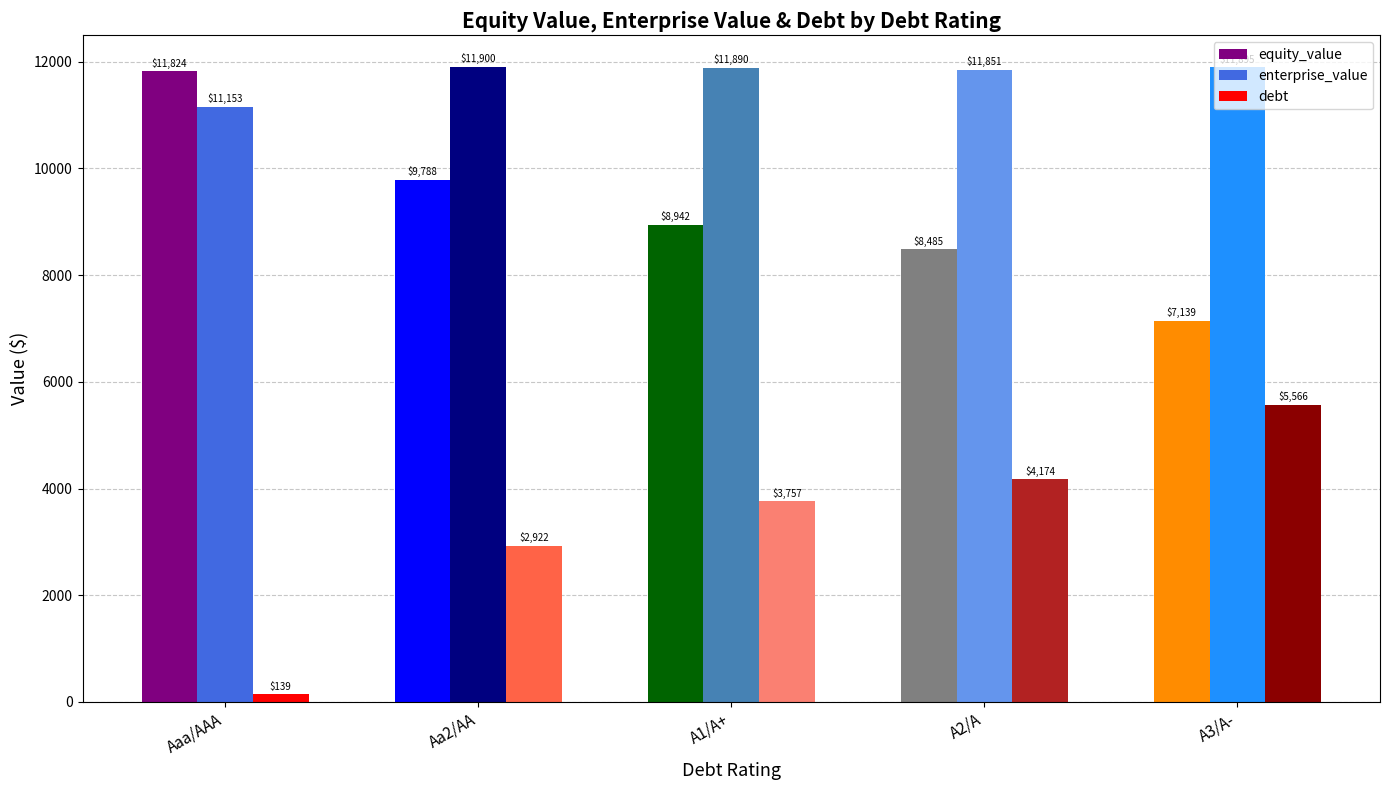

How many data points in debt are less than 3757?

2